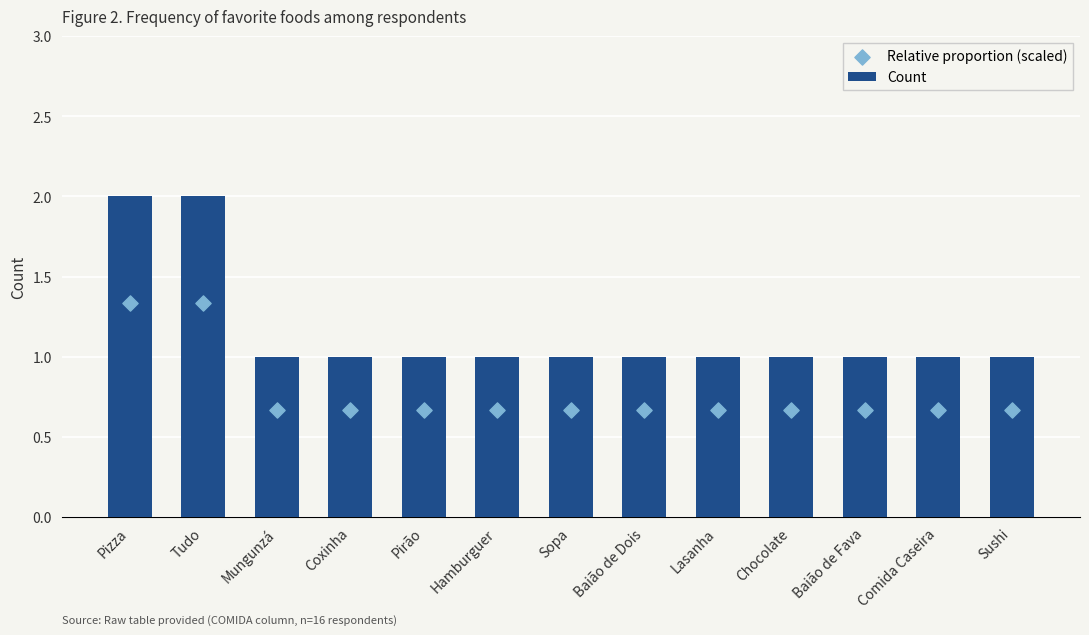

What is the total value across all series at Sushi?

1.7